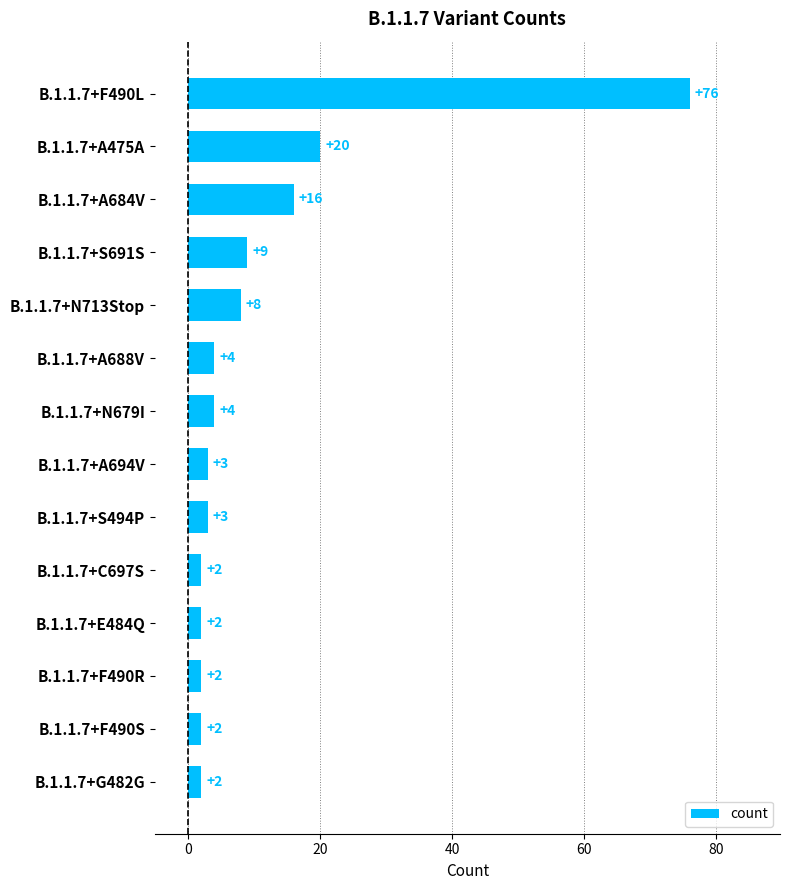

What is the maximum value shown in the chart?

76